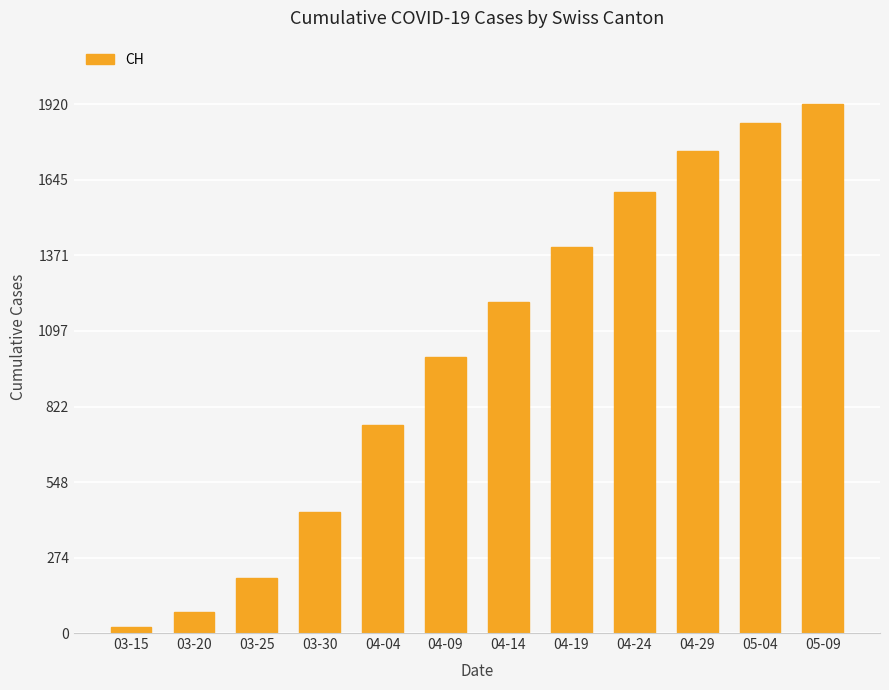

List the labels in order of value, largest first.

05-09, 05-04, 04-29, 04-24, 04-19, 04-14, 04-09, 04-04, 03-30, 03-25, 03-20, 03-15